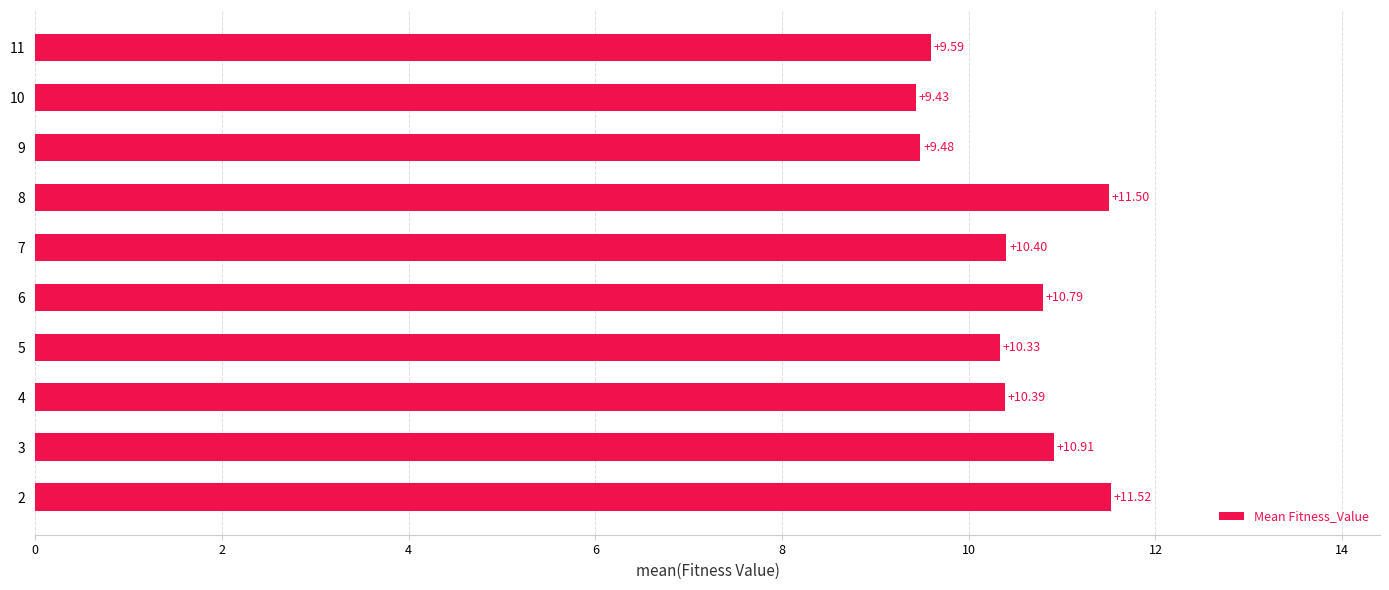

How many bars are there in total?

10